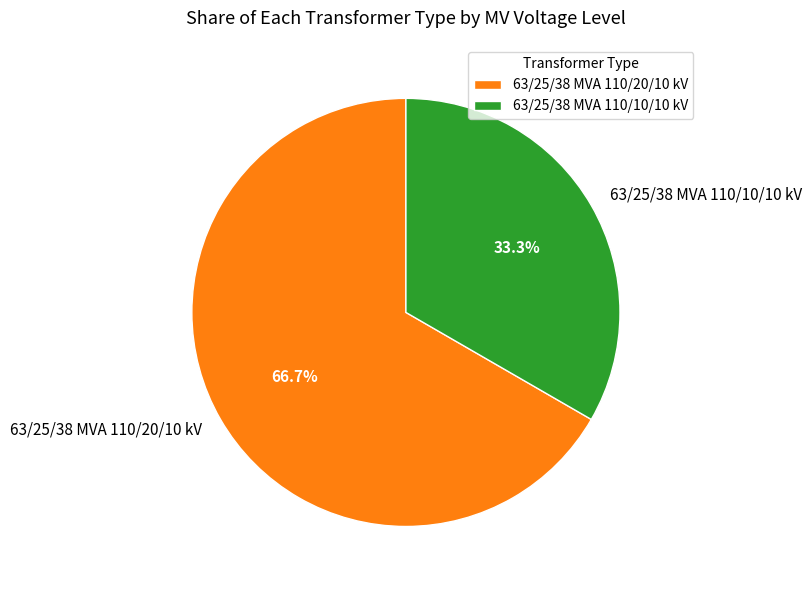

Does any single category account for the majority?

Yes